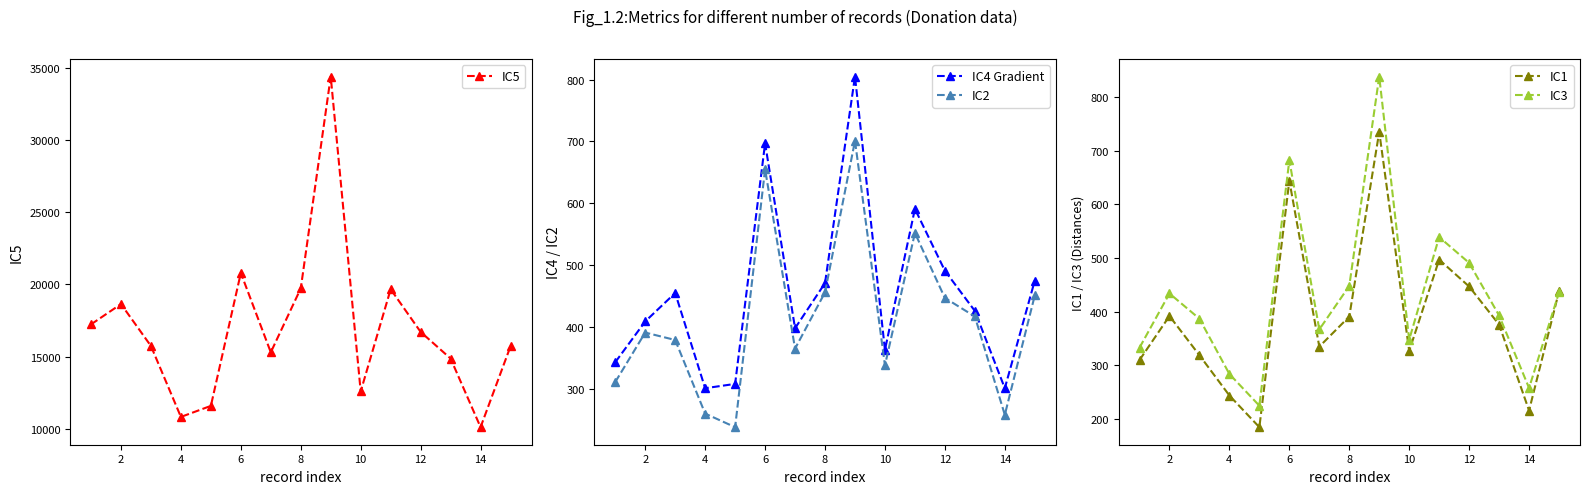

At 12, list the series in order from smallest to largest.

IC1, IC2, IC3, IC4 Gradient, IC5